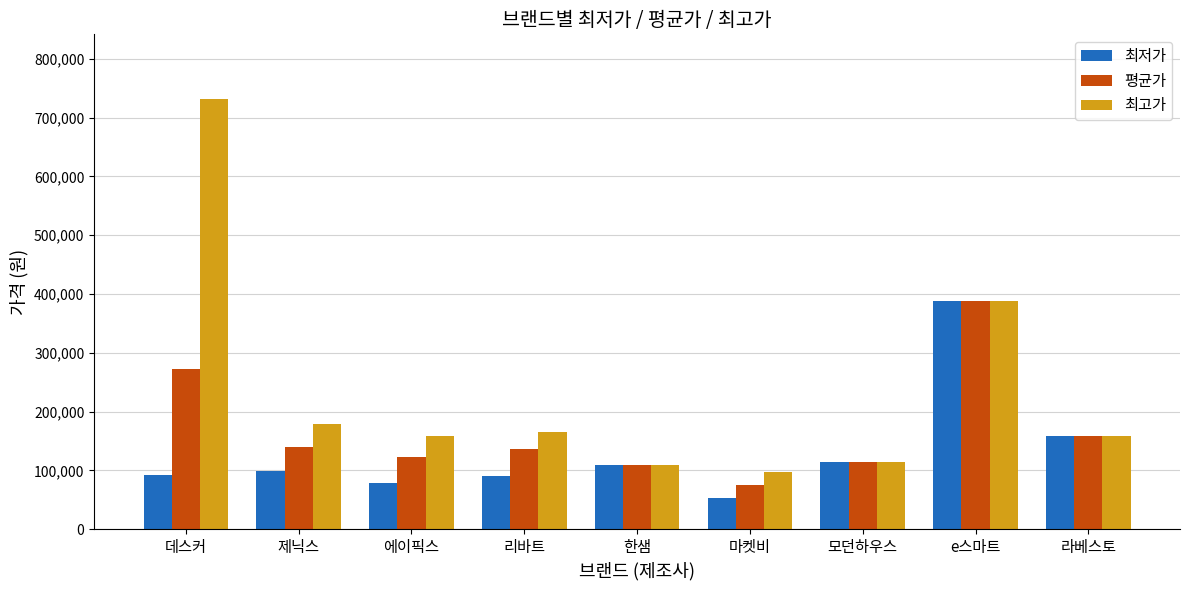

What is the total value across all series at 모던하우스?

344205